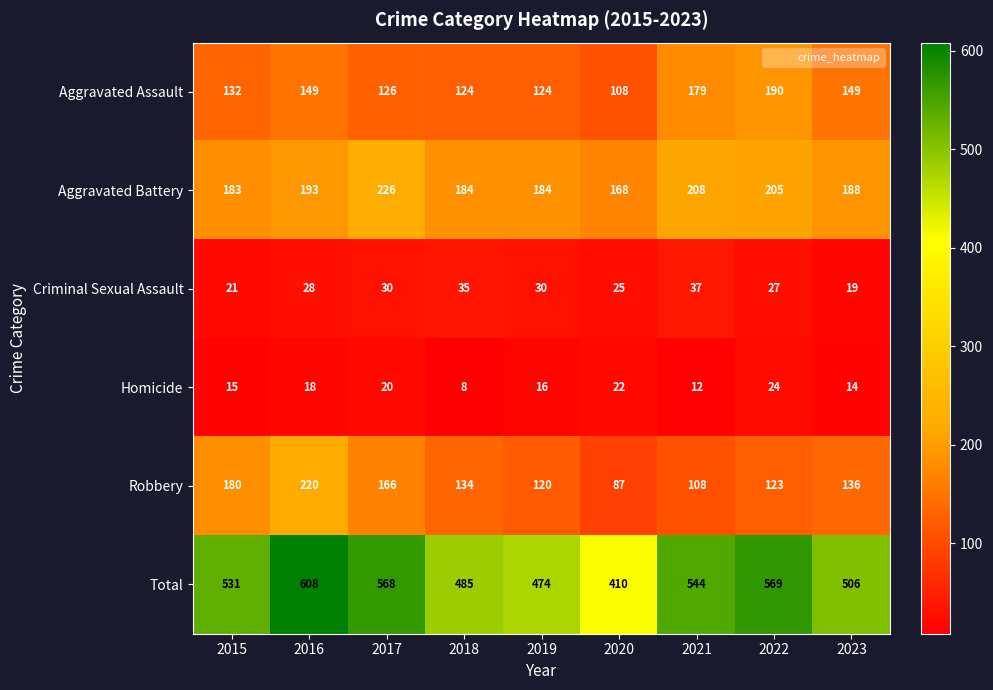

What is the minimum value shown in the chart?

8